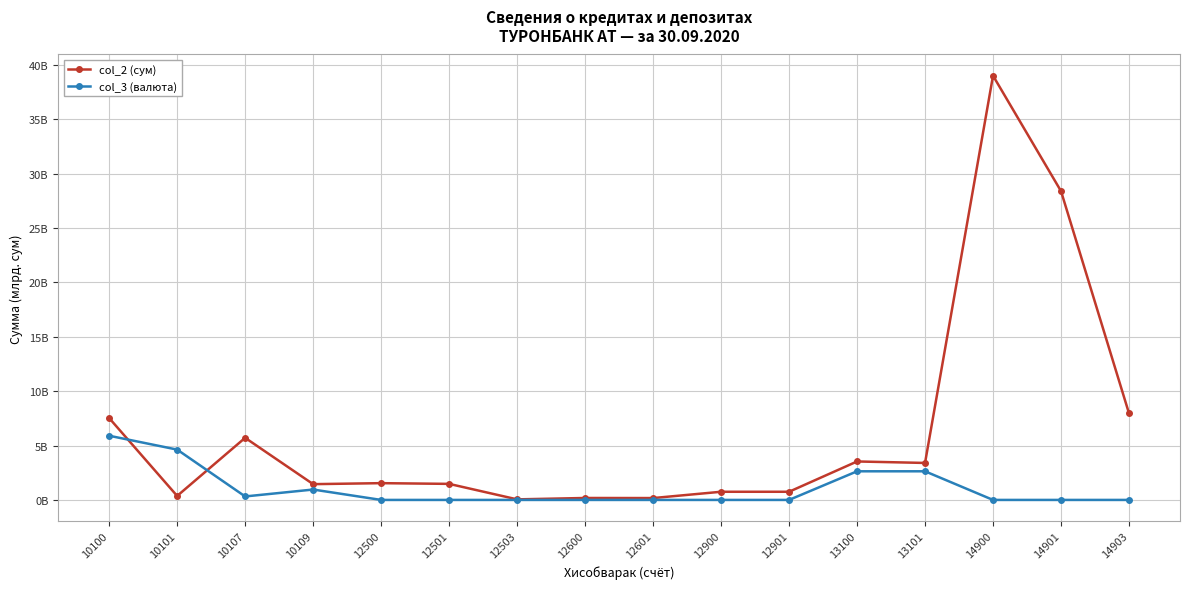

Reading left to right, transcribe all the data shown in this chart.

col_2 (сум): 10100=7.5	10101=0.4	10107=5.7	10109=1.4	12500=1.5	12501=1.5	12503=0.1	12600=0.2	12601=0.2	12900=0.8	12901=0.8	13100=3.5	13101=3.4	14900=39.0	14901=28.4	14903=8.0
col_3 (валюта): 10100=5.9	10101=4.6	10107=0.3	10109=1.0	12500=0.0	12501=0.0	12503=0.0	12600=0.0	12601=0.0	12900=0.0	12901=0.0	13100=2.6	13101=2.6	14900=0.0	14901=0.0	14903=0.0